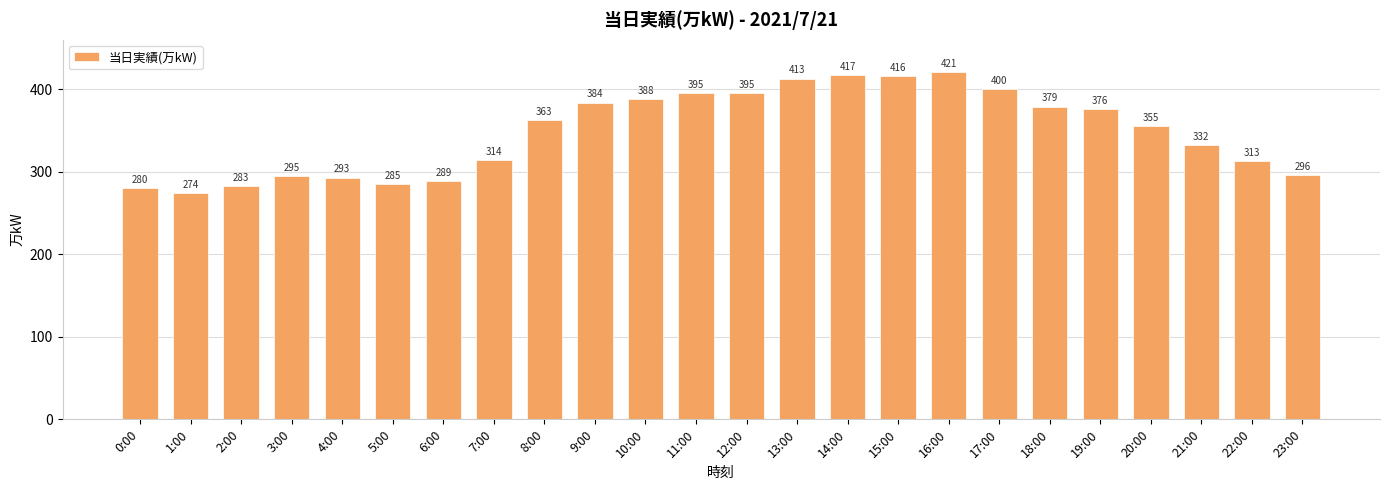

Between 16:00 and 20:00, which is larger?

16:00